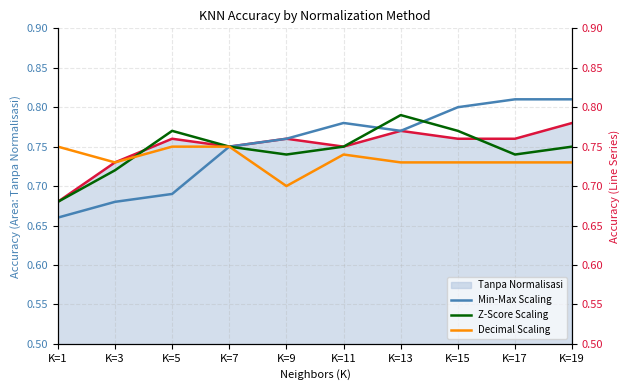

At which label does Tanpa Normalisasi reach its minimum?

K=1